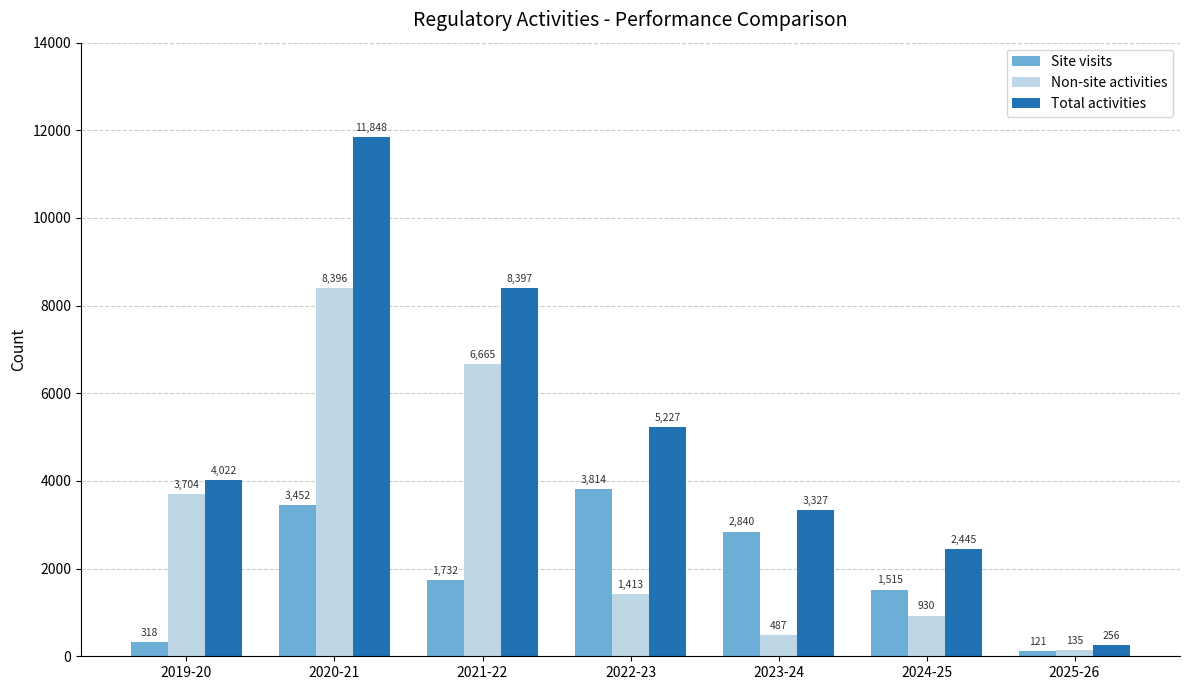

What is the minimum value for Site visits?

121